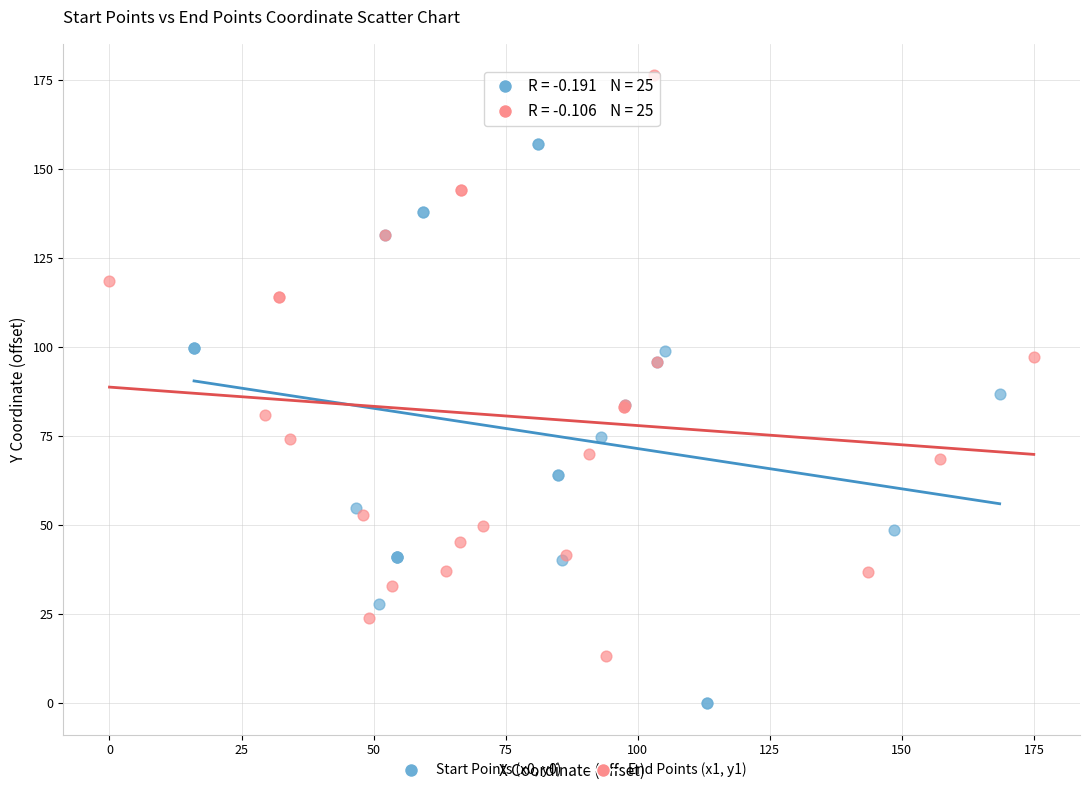

Which series reaches the minimum Y coordinate?

Start Points (x0, y0)